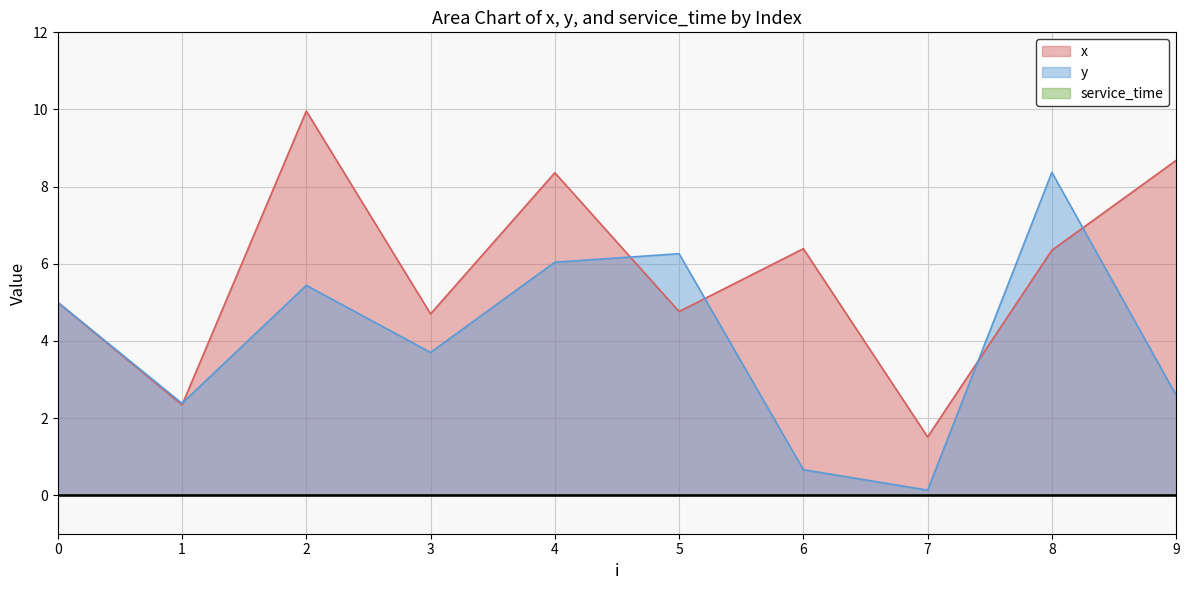

What is the sum of the x values at 4 and 3?

13.1